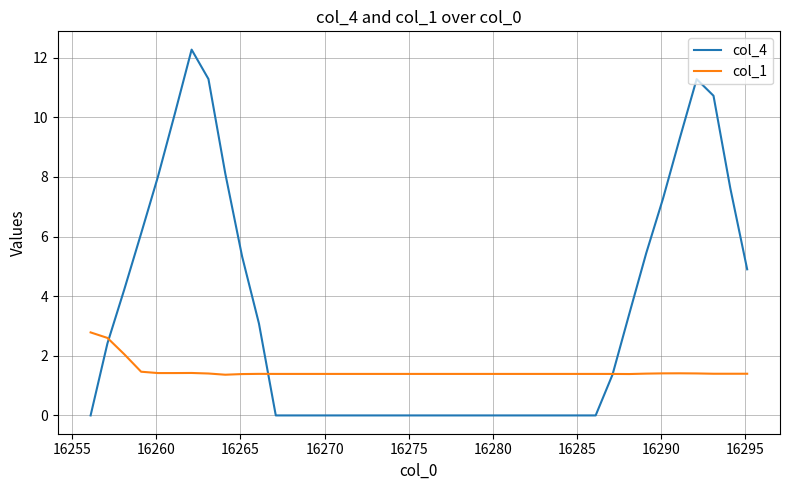

Which series has the largest total across all categories?

col_4